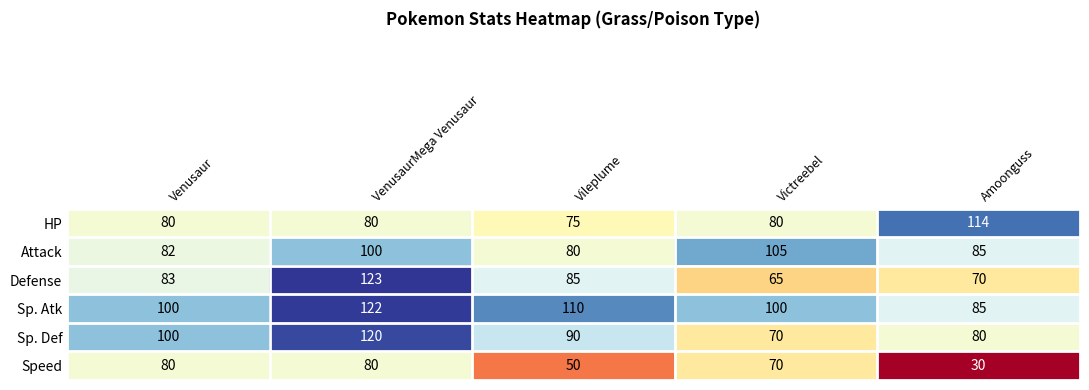

The Sp. Atk series shows 20 at Amoonguss. True or false?

False